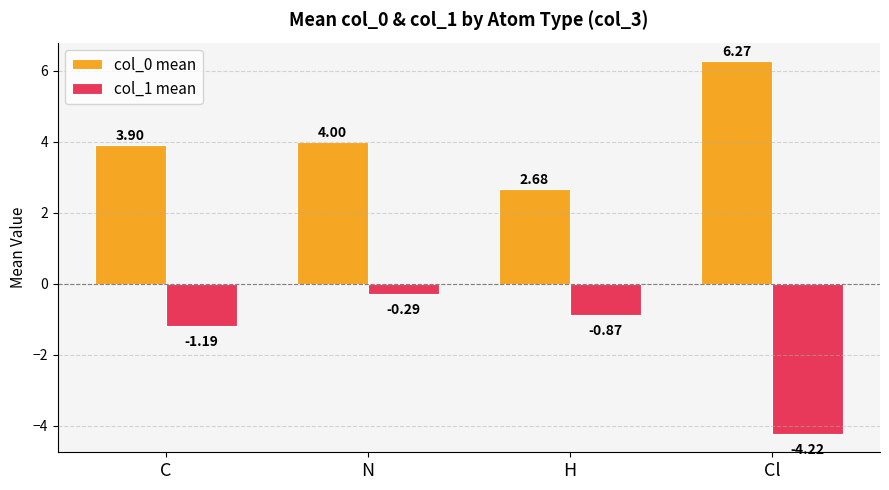

What is the label of the 3rd bar from the right?

N